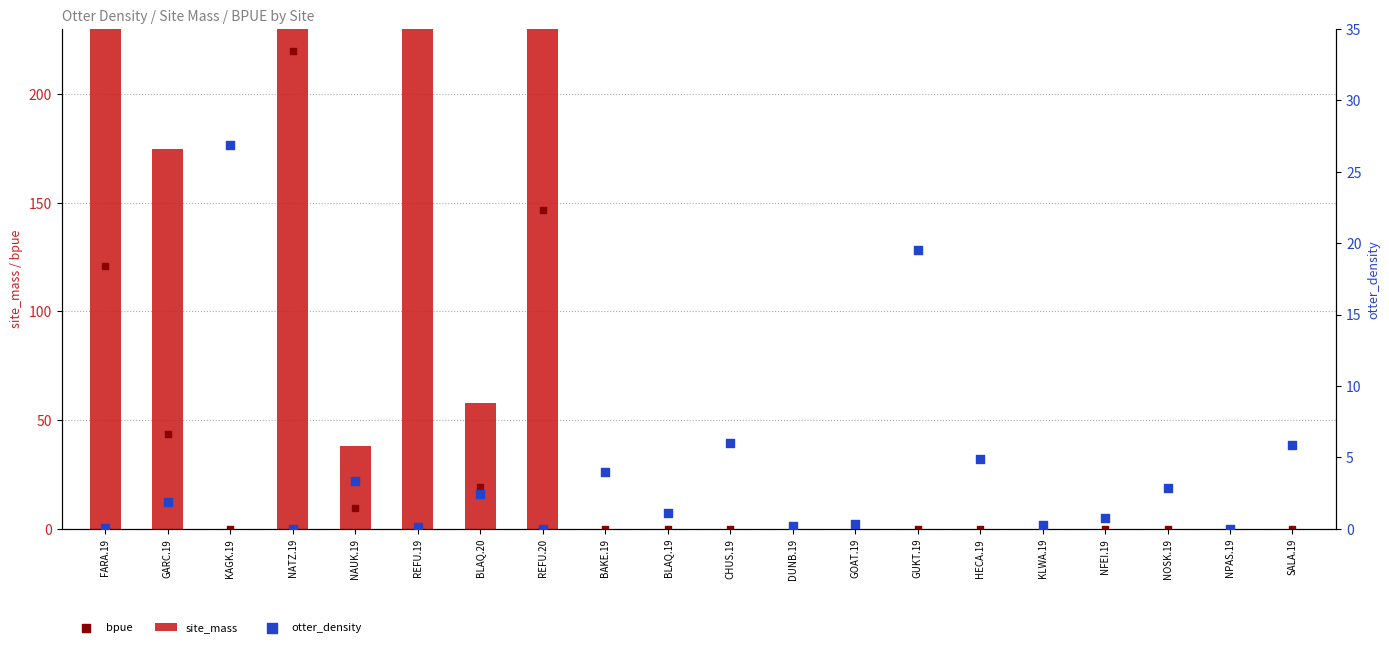

Which series has the largest total across all categories?

site_mass